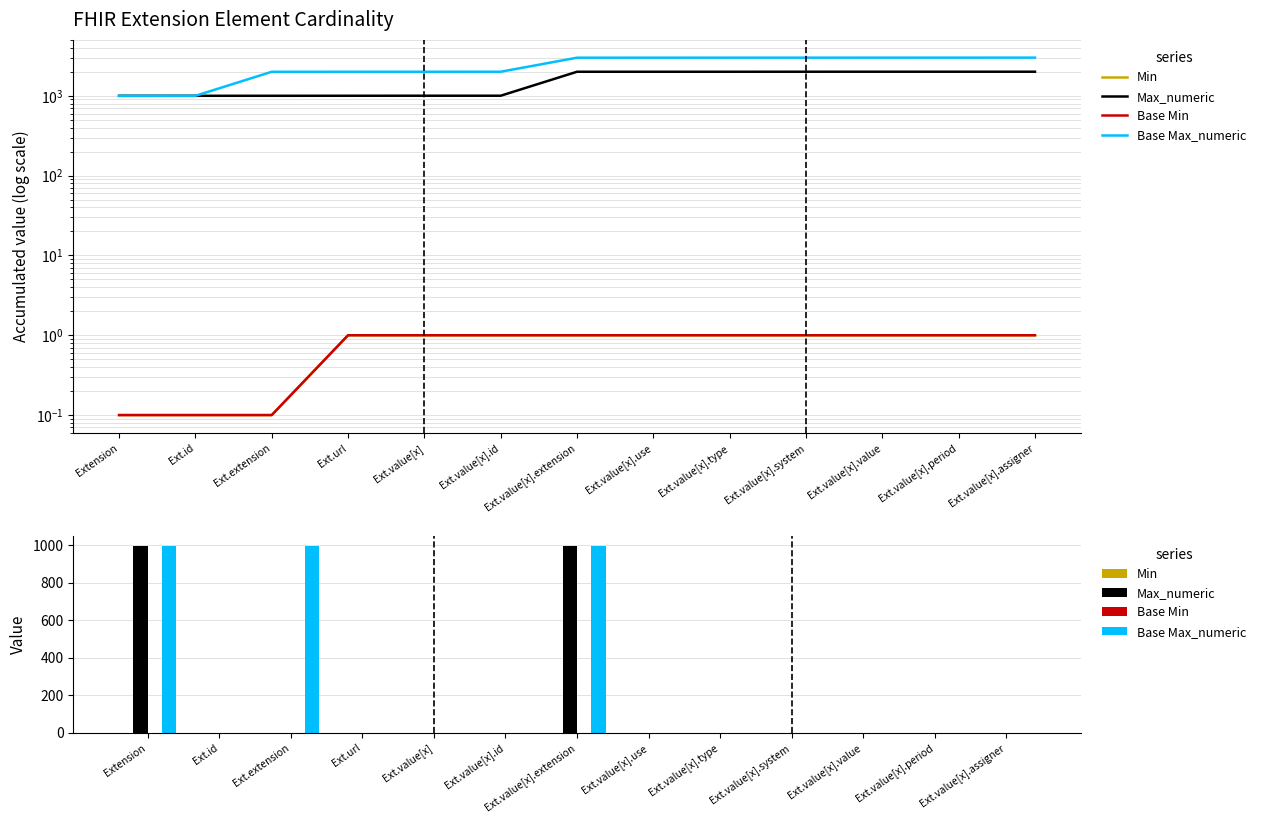

Which category has the lowest value in the Min series?

Extension